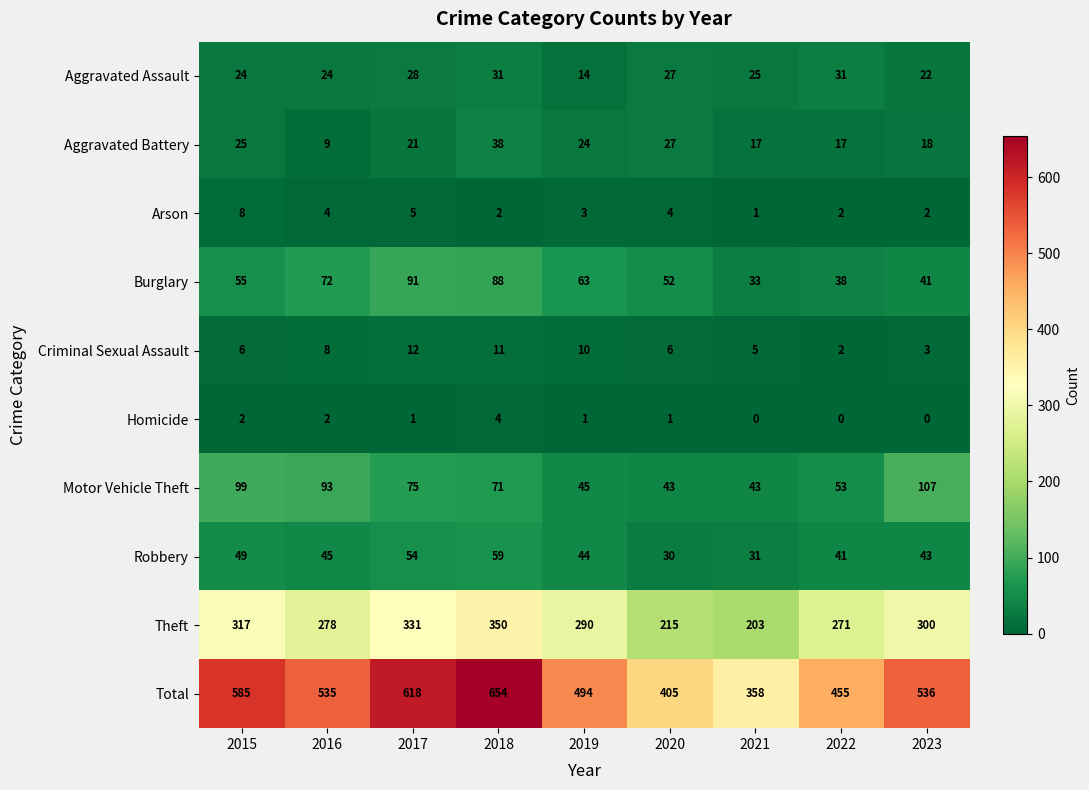

What is the average value of the Burglary series?

59